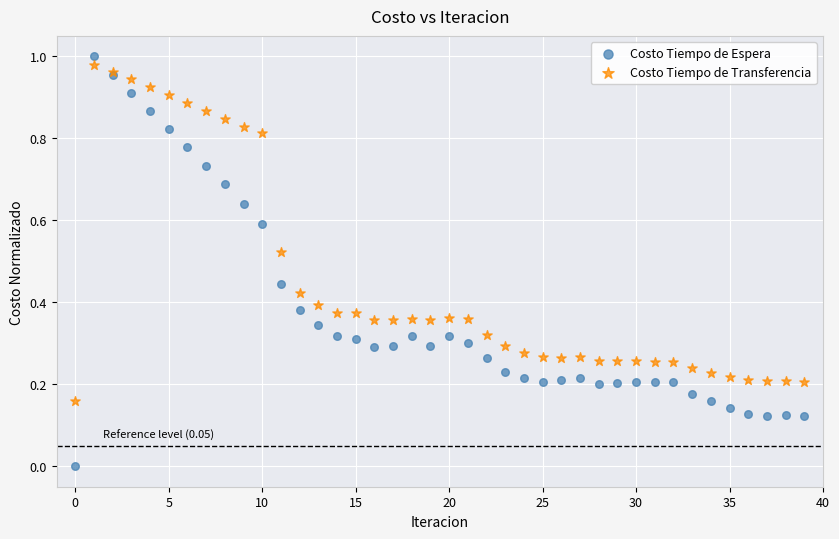

Which series has the widest spread of Y values?

Costo Tiempo de Espera